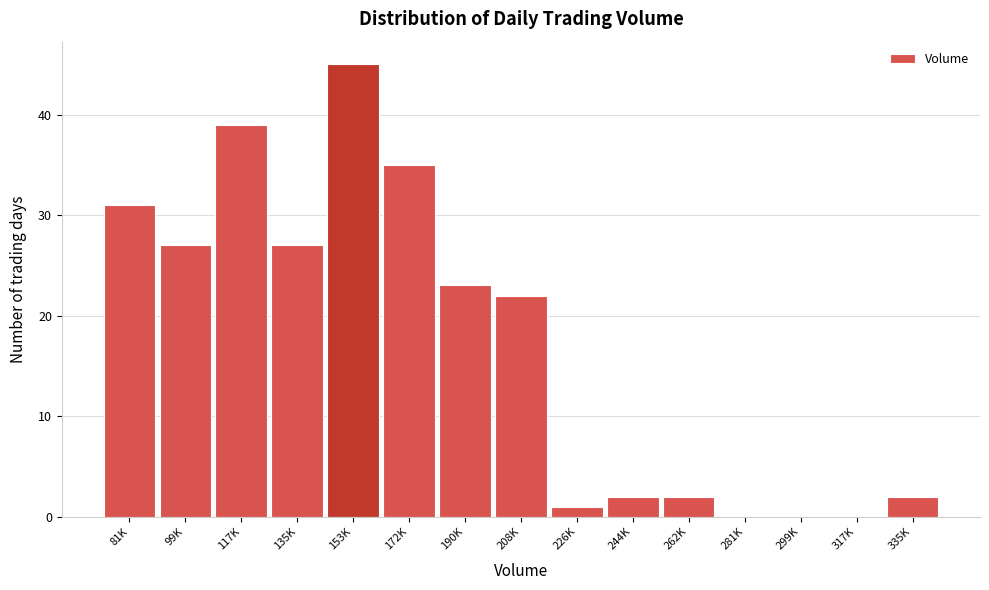

Reading left to right, list all the values displayed in this chart.

81K=31	99K=27	117K=39	135K=27	153K=45	172K=35	190K=23	208K=22	226K=1	244K=2	262K=2	281K=0	299K=0	317K=0	335K=2